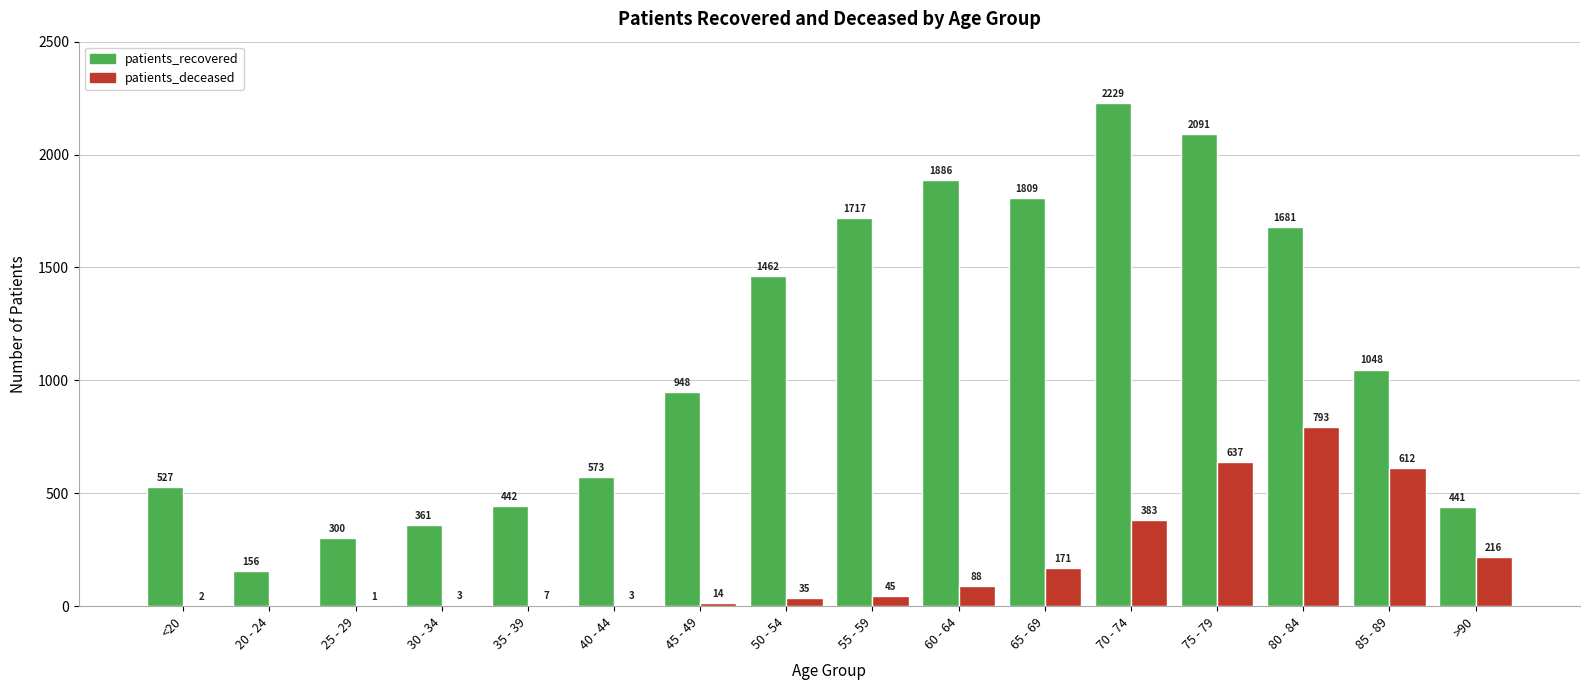

Where is patients_deceased nearest to the value 396?

70 - 74